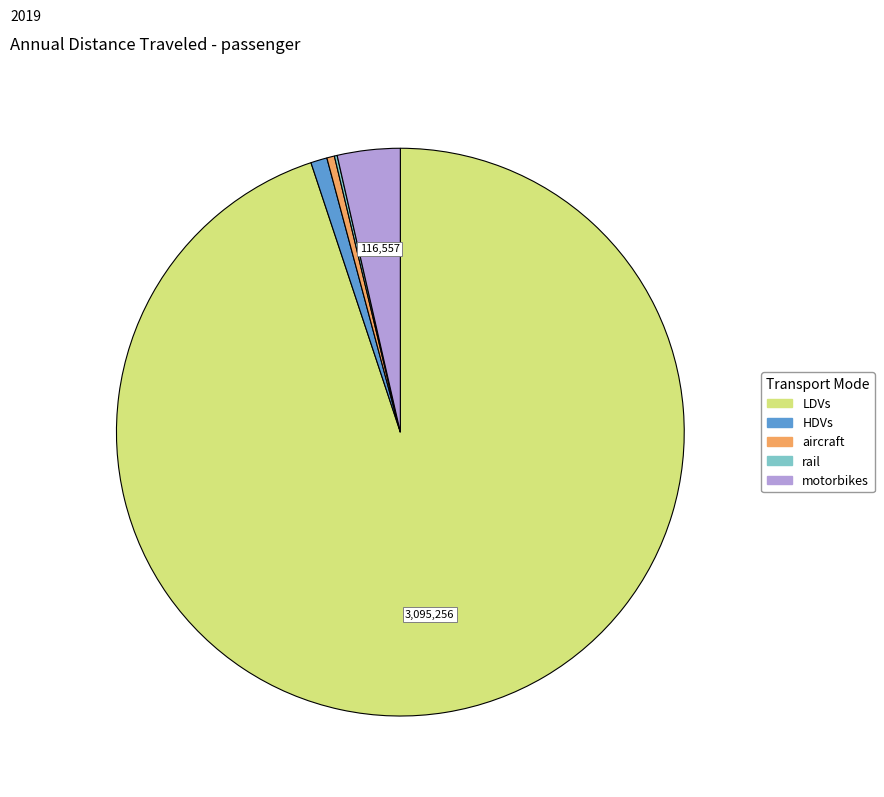

Is there a majority slice in this chart?

Yes